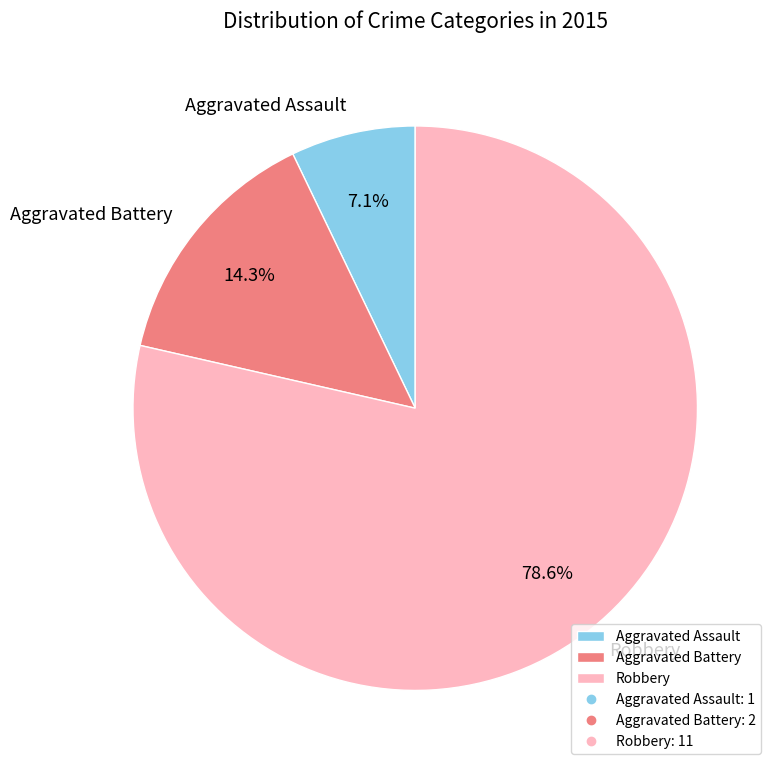

Which slice is the smallest?

Aggravated Assault